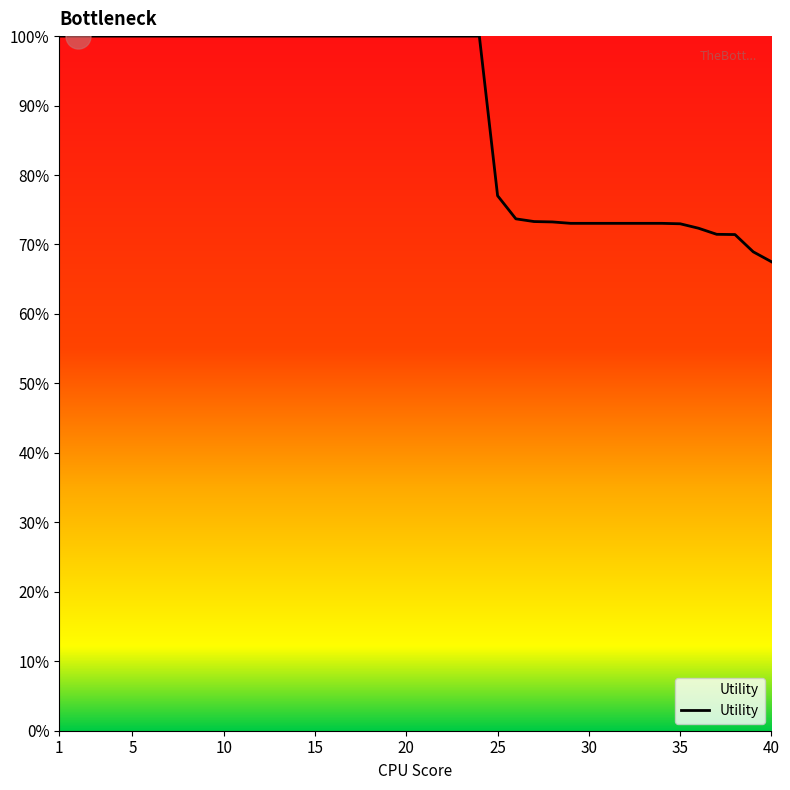

What is the sum of all values?

35.6